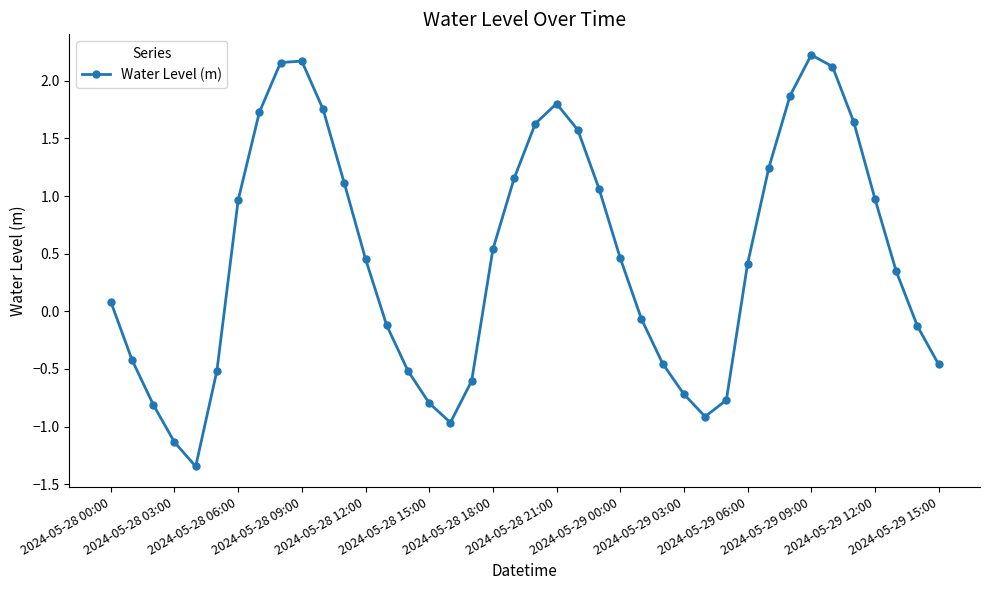

How many points are lower than both their immediate neighbors (excluding endpoints)?

3